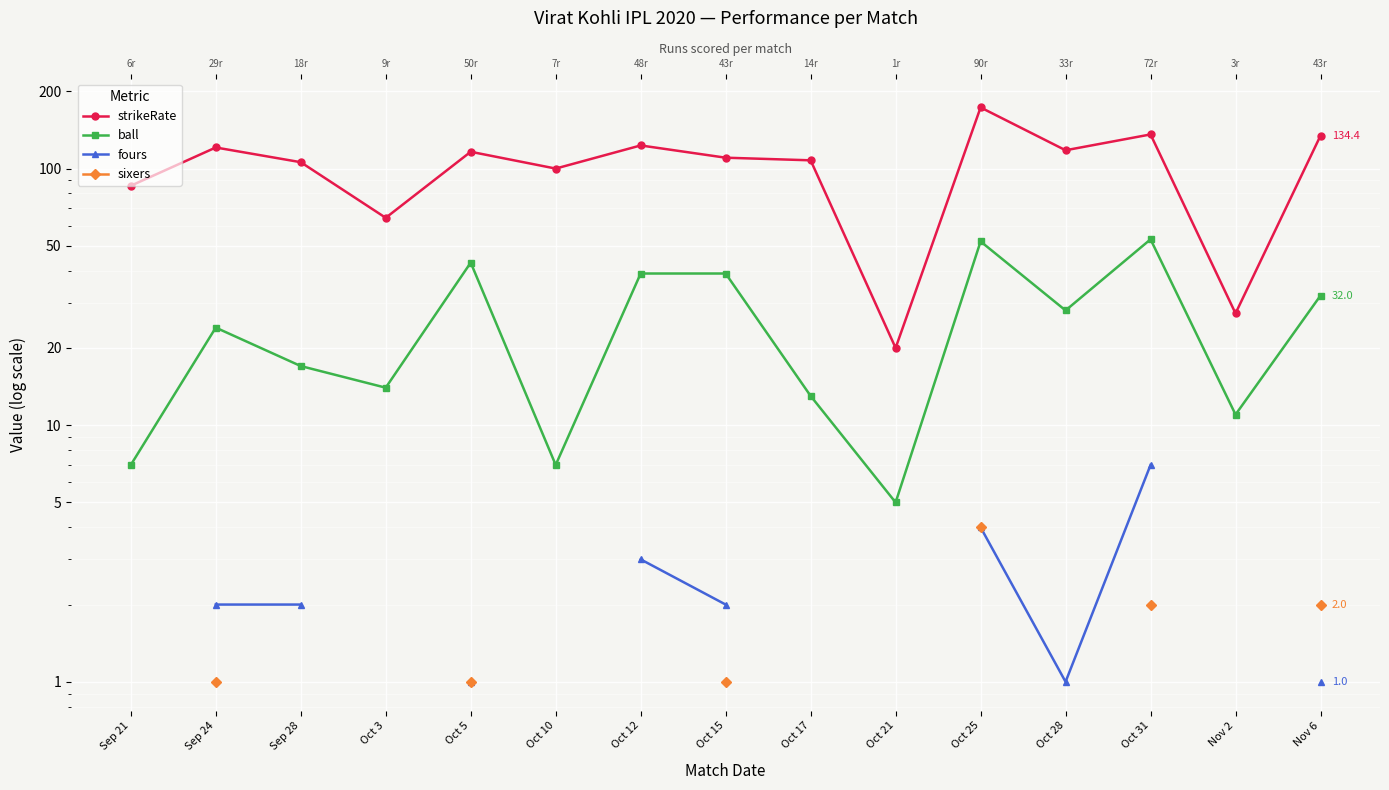

How many categories are shown in the chart?

15